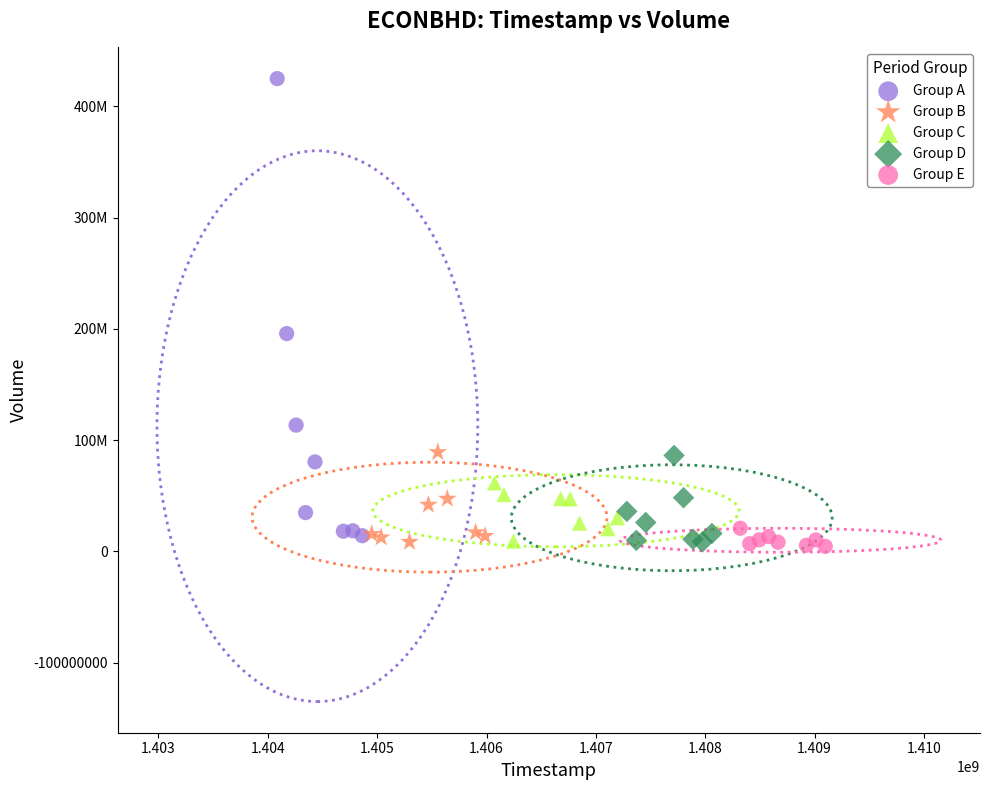

Which series has the largest Y range (max minus min)?

Group A